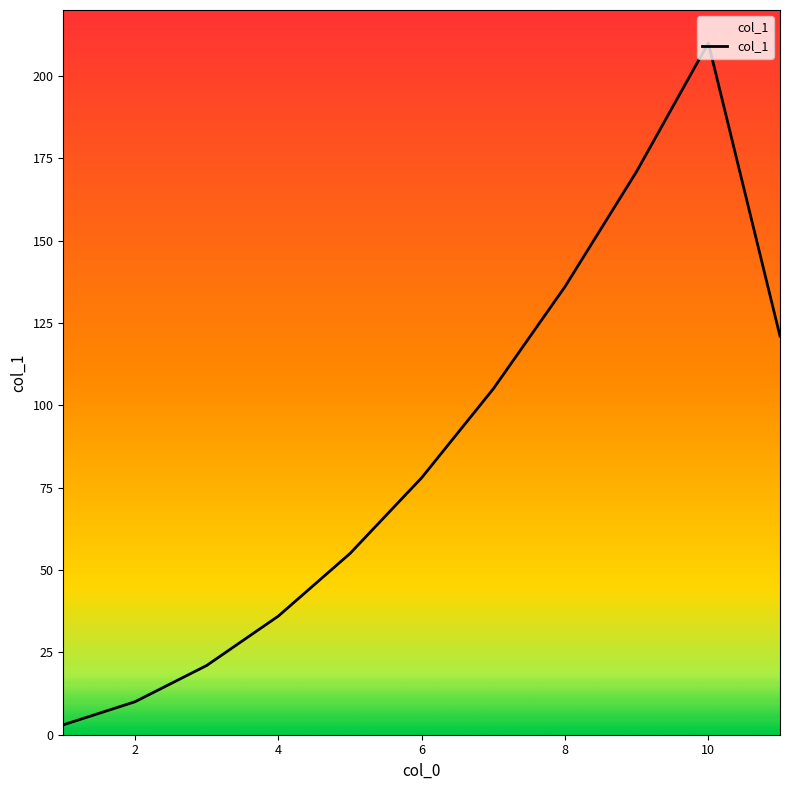

What is the greatest value displayed?

210